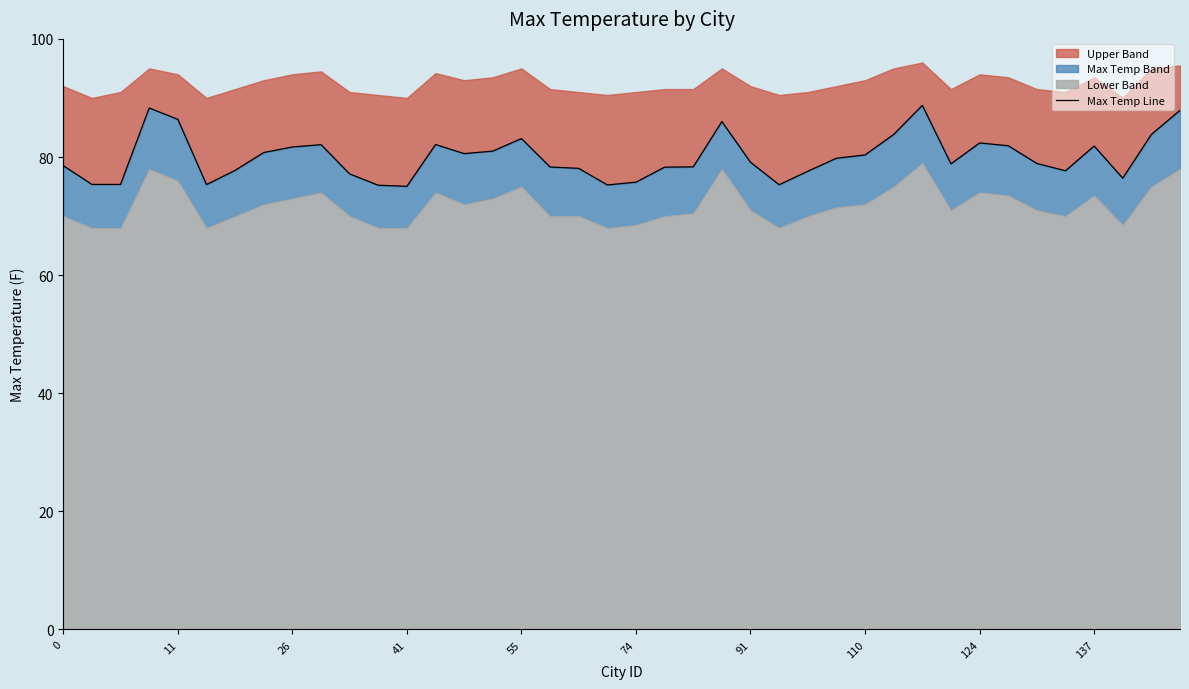

What is the value of the 36th point from the left?

77.7